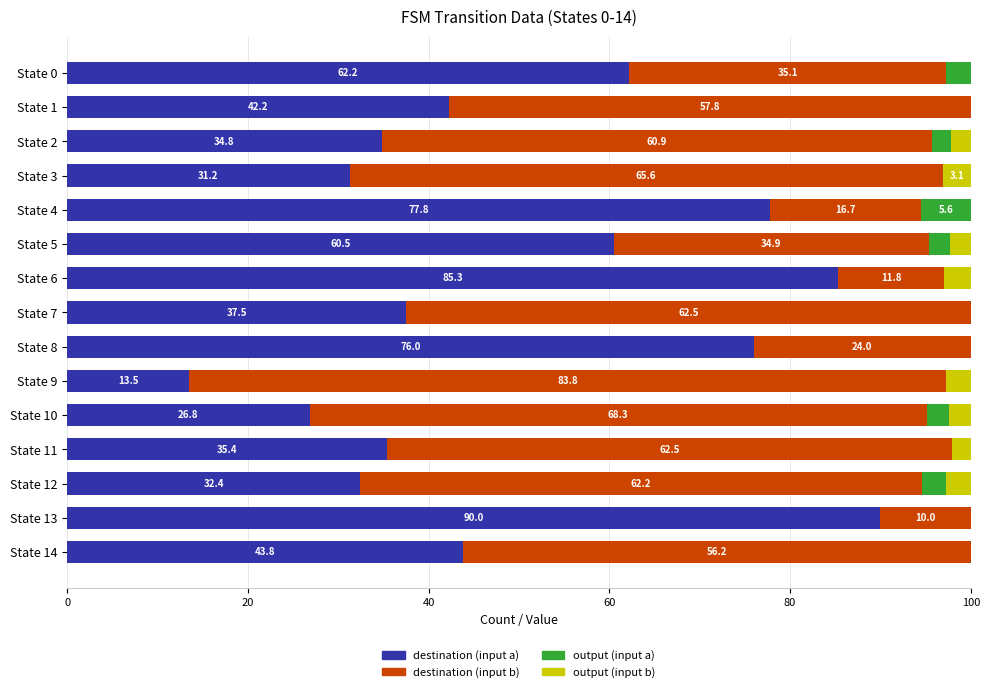

What are all the series names shown in the legend?

destination (input a), destination (input b), output (input a), output (input b)